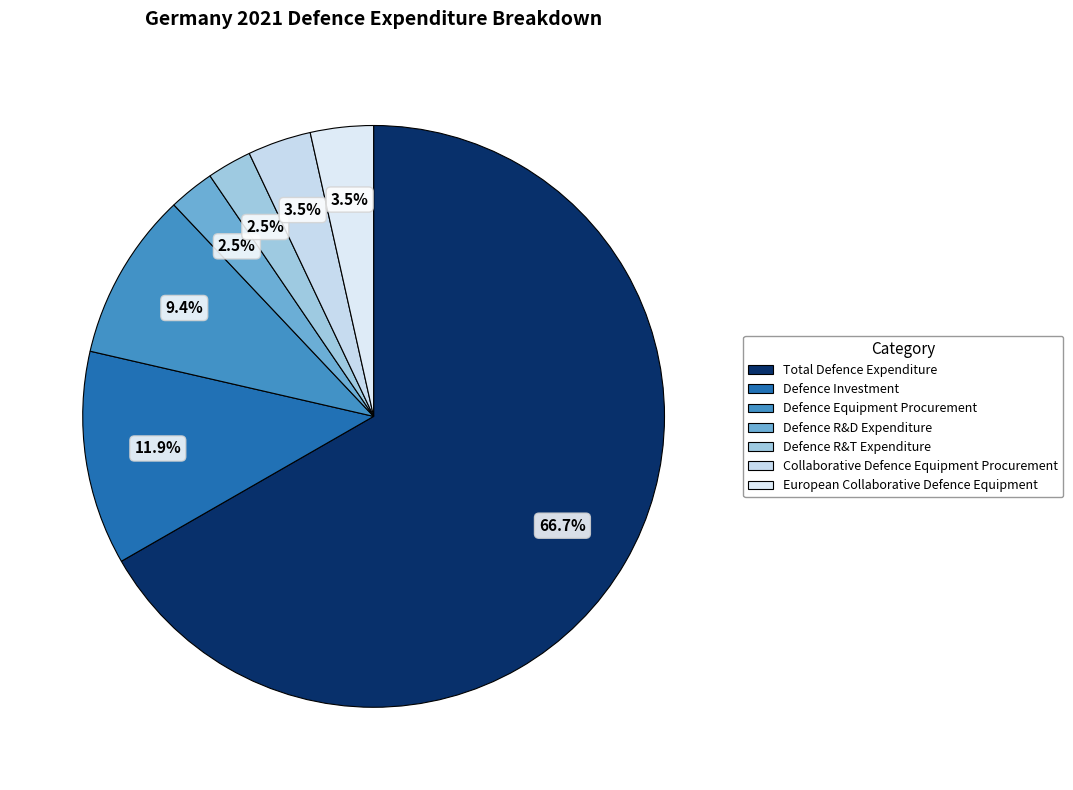

What is the total percentage of Total Defence Expenditure and Defence Equipment Procurement?

76.1%